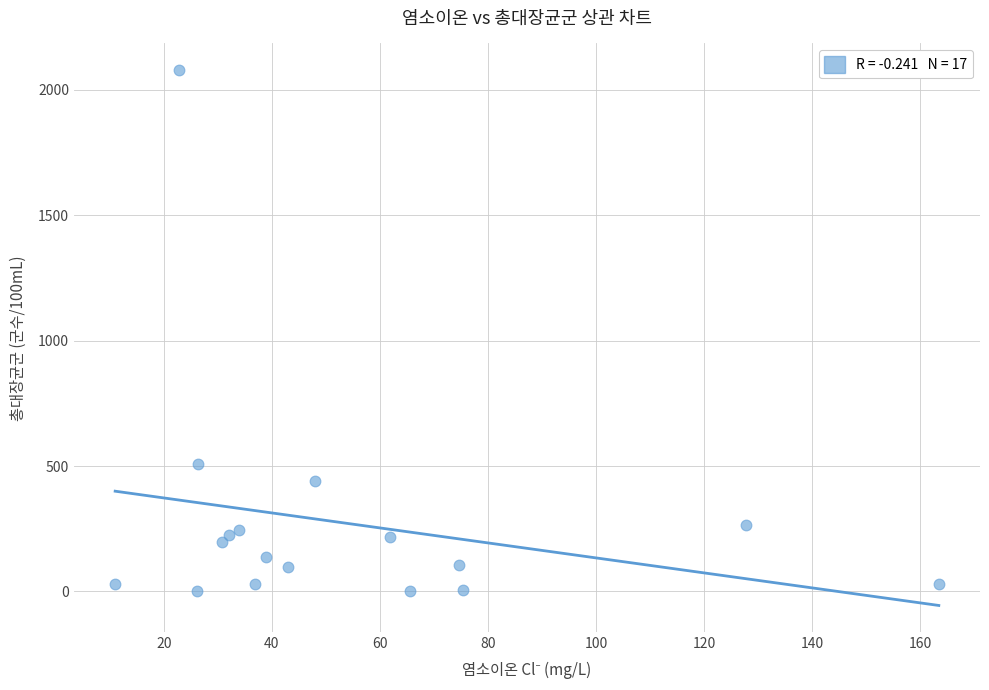

What is the range of Y values (max minus min)?

2078